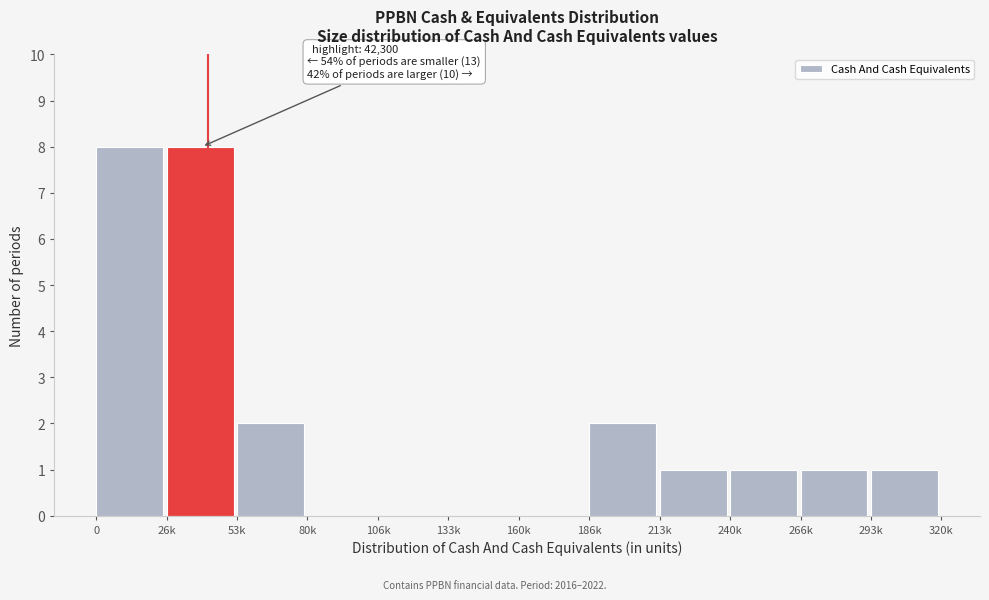

Reading left to right, transcribe all the data shown in this chart.

0=8	26k=8	53k=2	80k=0	106k=0	133k=0	160k=0	186k=2	213k=1	240k=1	266k=1	293k=1